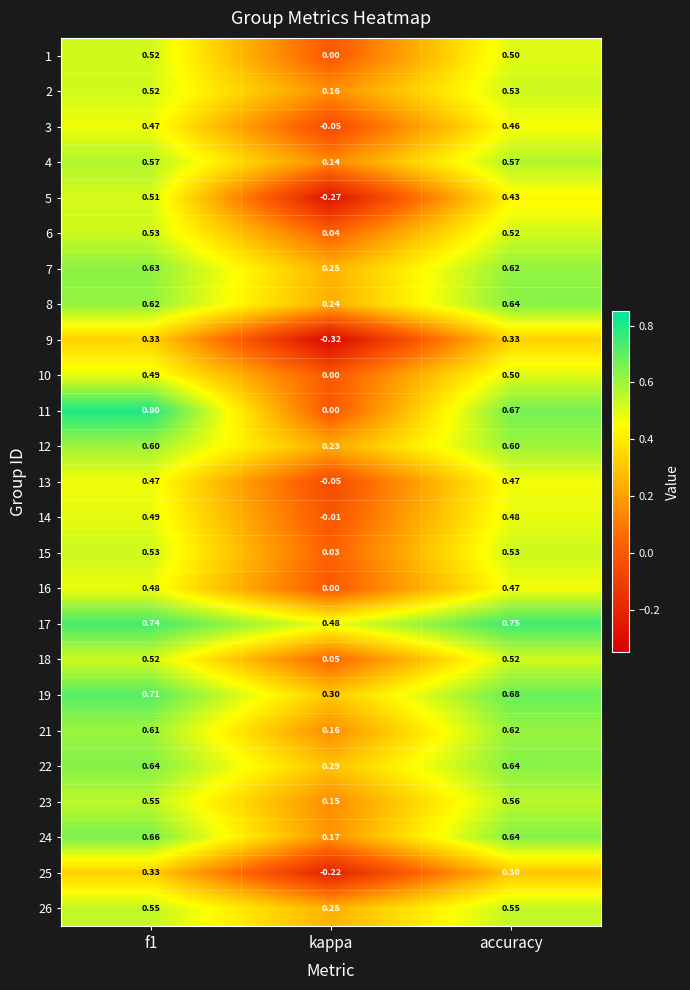

What is the total value across all series at f1?

13.9